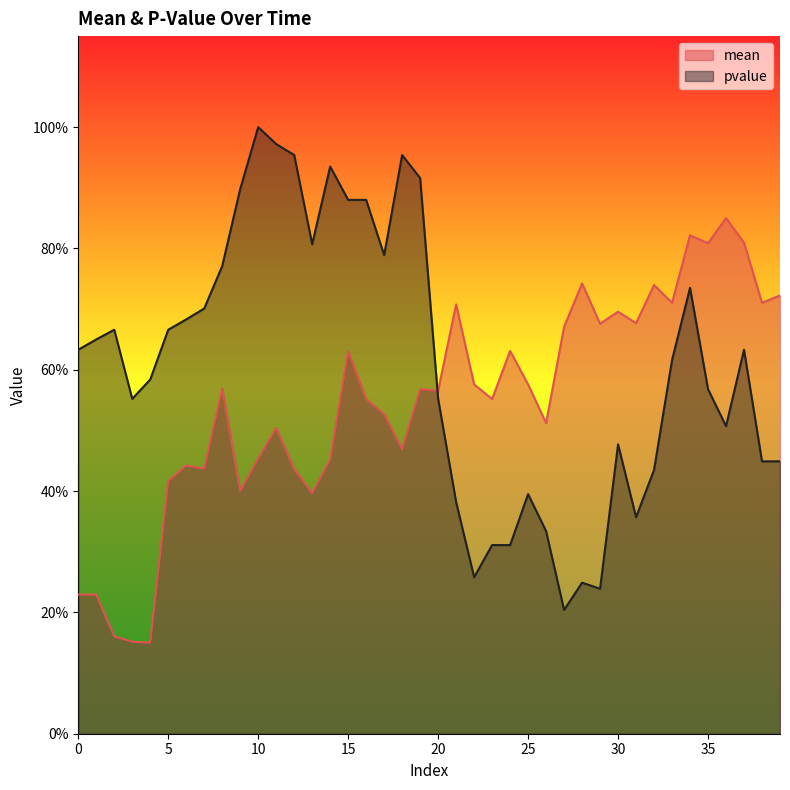

Reading right to left, extract all data points from this chart.

mean: 0.7	0.7	0.8	0.8	0.8	0.8	0.7	0.7	0.7	0.7	0.7	0.7	0.7	0.5	0.6	0.6	0.6	0.6	0.7	0.6	0.6	0.5	0.5	0.6	0.6	0.5	0.4	0.4	0.5	0.5	0.4	0.6	0.4	0.4	0.4	0.1	0.2	0.2	0.2	0.2
pvalue: 0.4	0.4	0.6	0.5	0.6	0.7	0.6	0.4	0.4	0.5	0.2	0.2	0.2	0.3	0.4	0.3	0.3	0.3	0.4	0.6	0.9	1.0	0.8	0.9	0.9	0.9	0.8	1.0	1.0	1.0	0.9	0.8	0.7	0.7	0.7	0.6	0.6	0.7	0.7	0.6